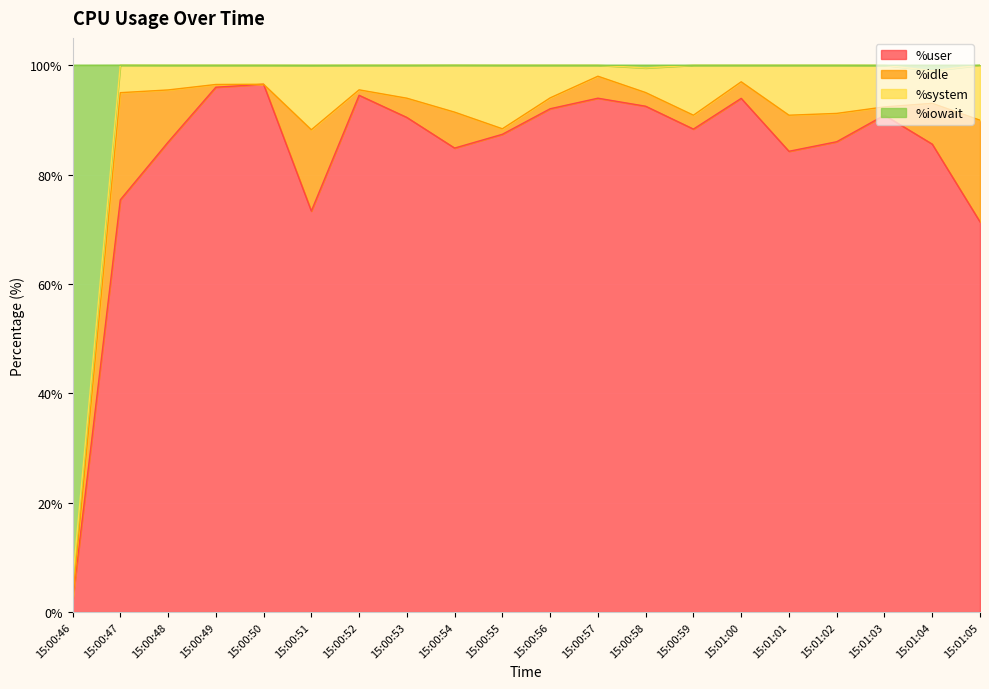

At which category is the sum across all series the highest?

15:00:50